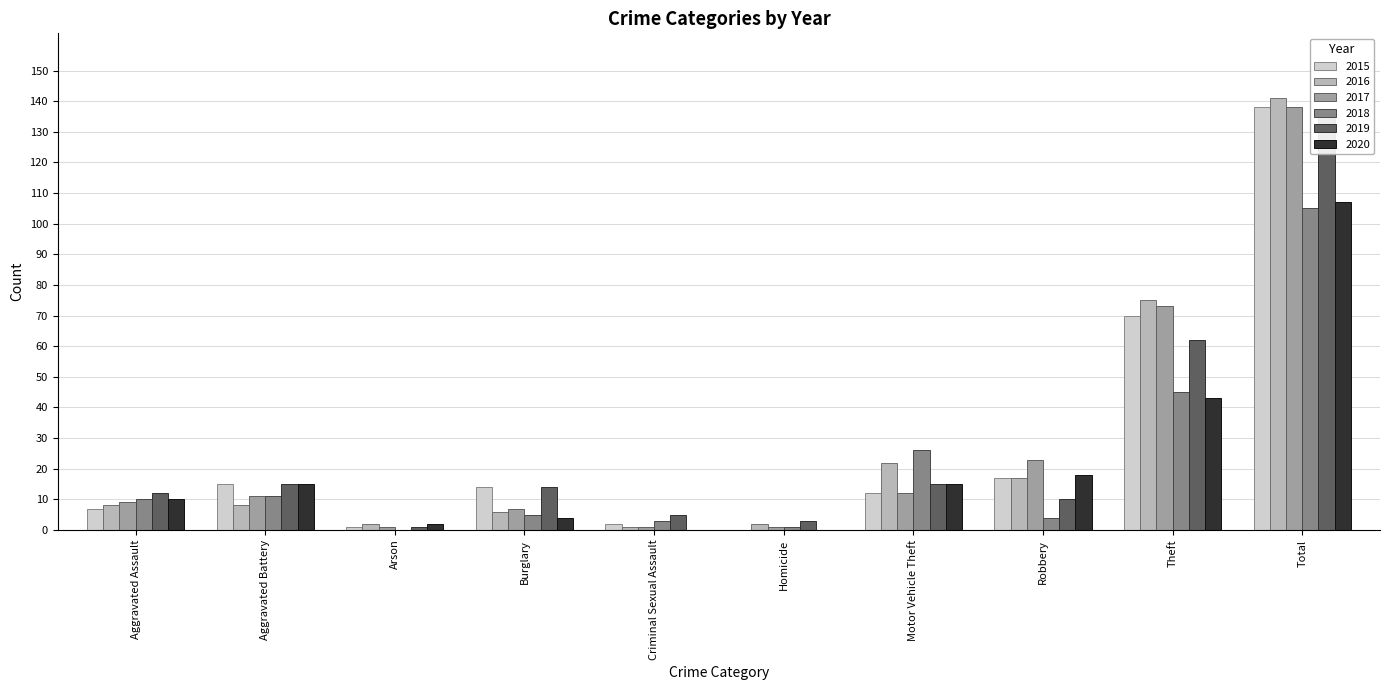

What is the label of the 10th bar from the right?

Aggravated Assault